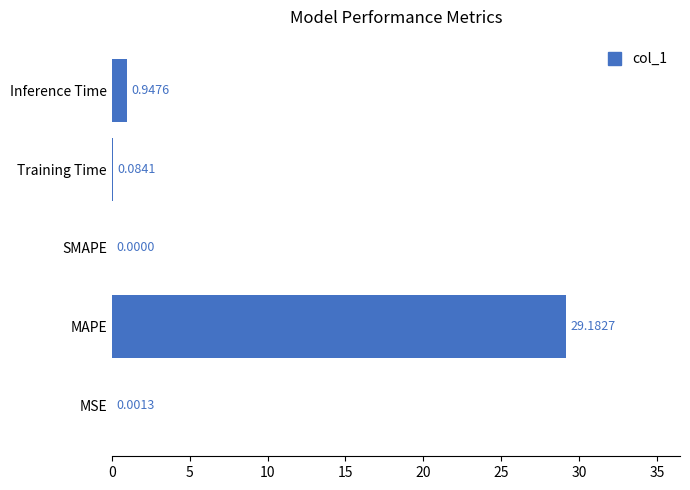

Which label corresponds to the largest value in the chart?

MAPE